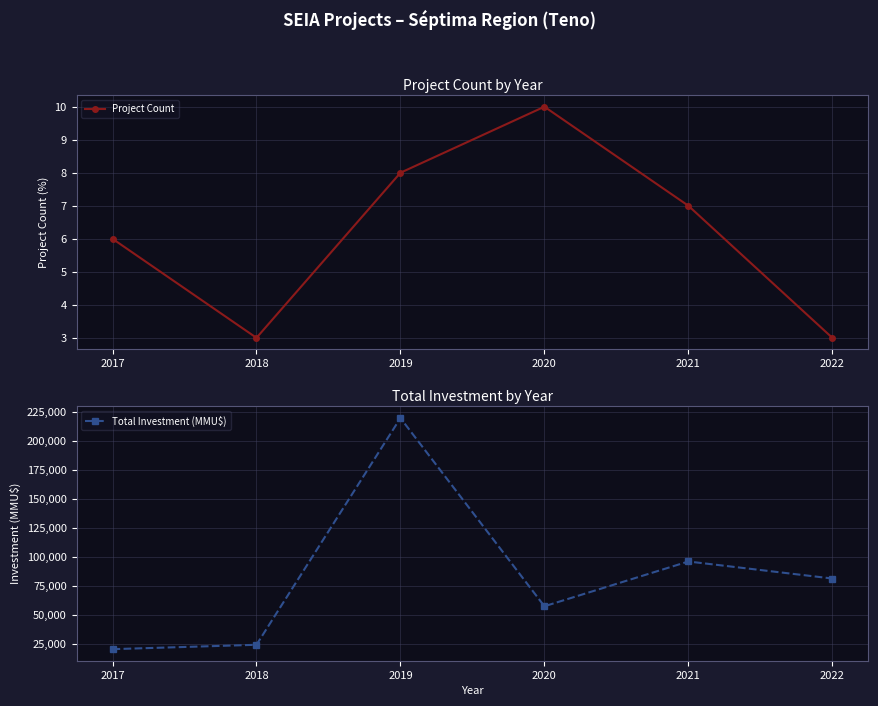

Rank the categories by Project Count value from lowest to highest.

2018, 2022, 2017, 2021, 2019, 2020